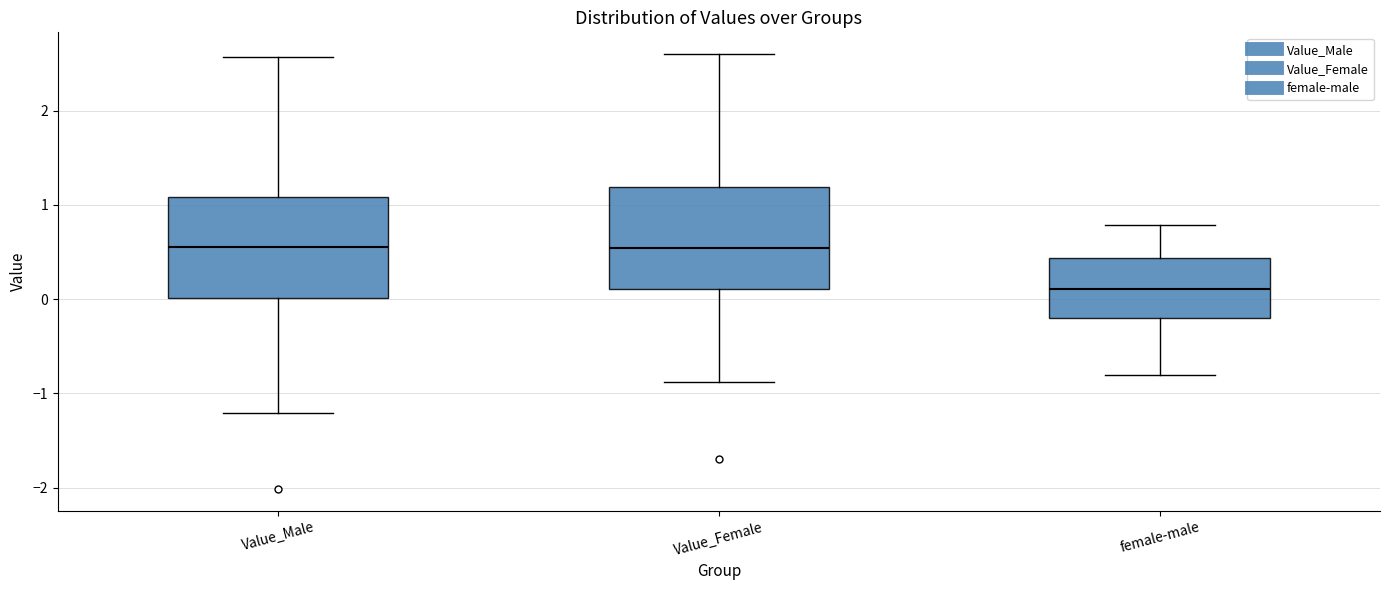

Reading left to right, read every box against the y-axis: the position of its median line, the range the box covers, and the ends of its whiskers. The values are not printed on the chart, so give them approximately, as read against the axis.

Value_Male: median 0.6, box 0.0 to 1.1, whiskers -1.2 to 2.6
Value_Female: median 0.5, box 0.1 to 1.2, whiskers -0.9 to 2.6
female-male: median 0.1, box -0.2 to 0.4, whiskers -0.8 to 0.8